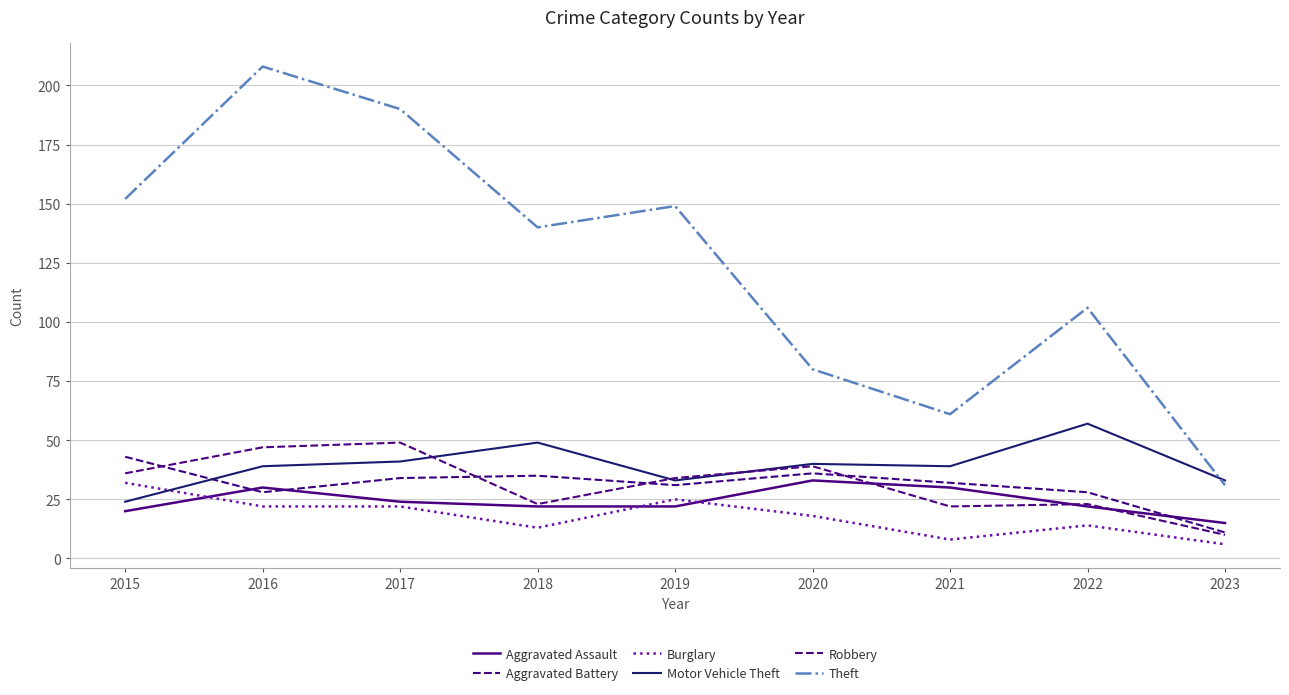

What is the sum of the Theft values at 2020 and 2021?

141